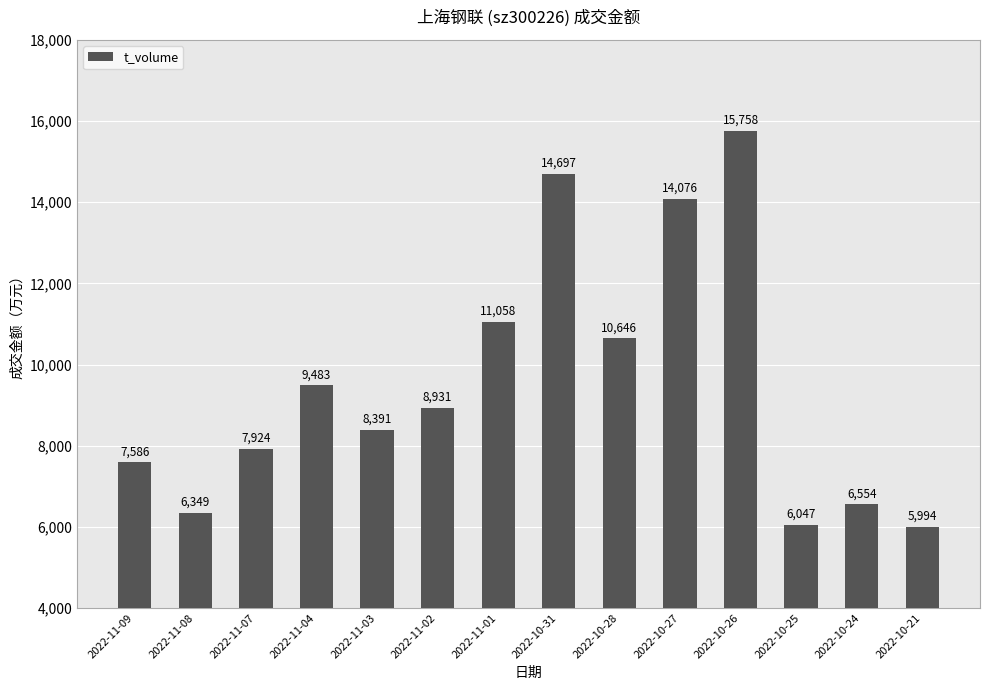

What is the sum of all values?

133494